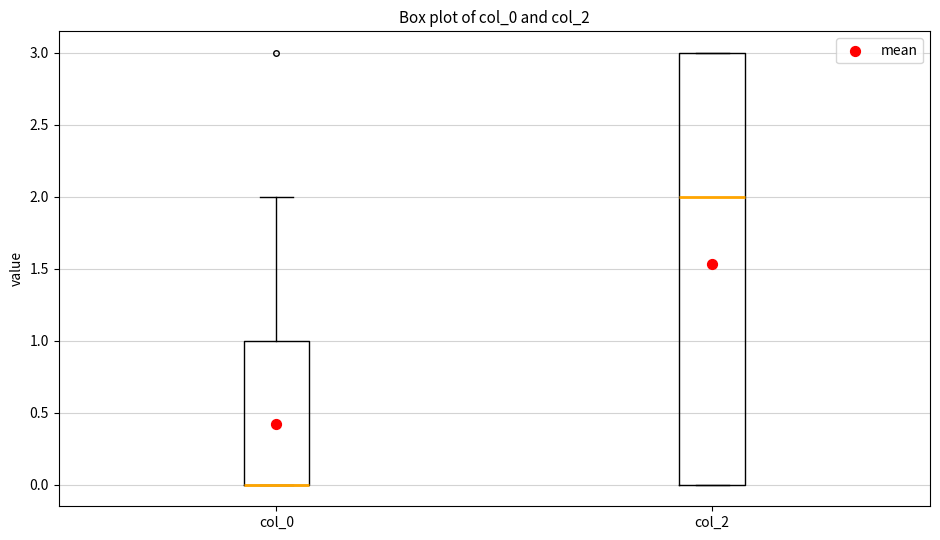

Which box is the tallest, from its lower edge to its upper edge?

col_2